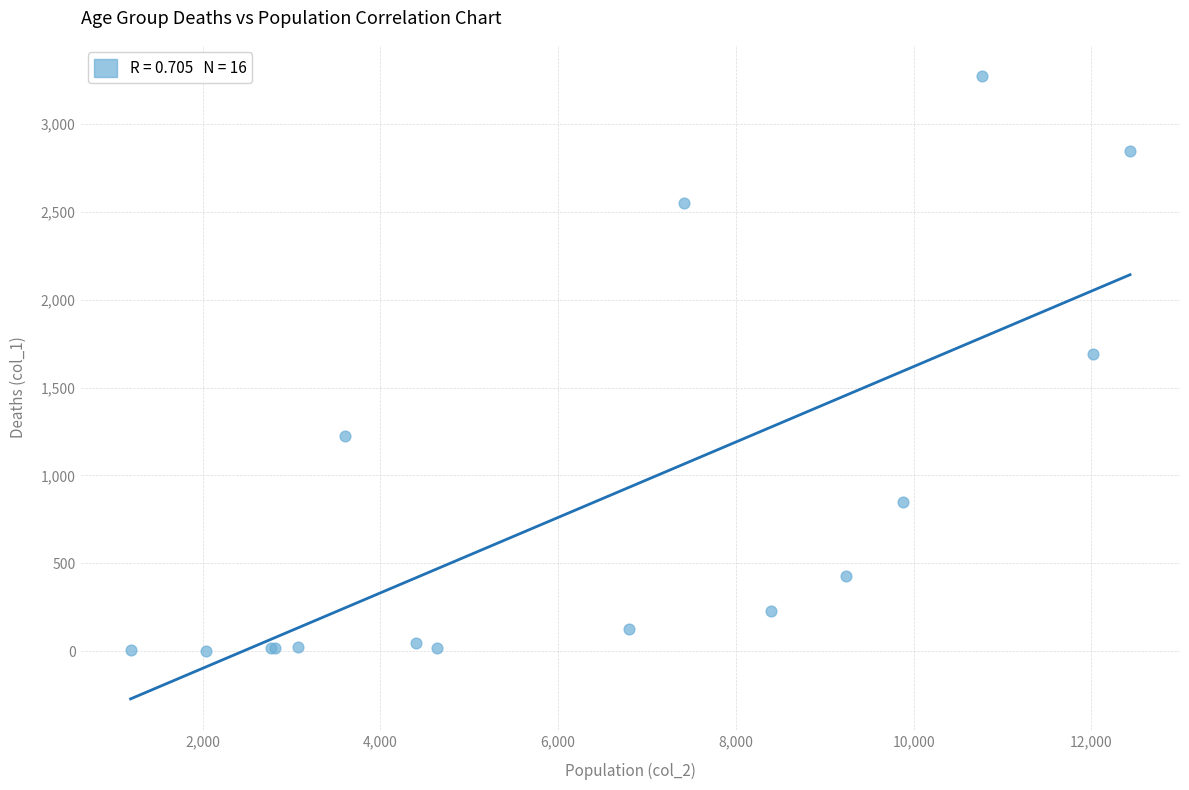

What Y value in the scatter plot is closest to 1638?

1690